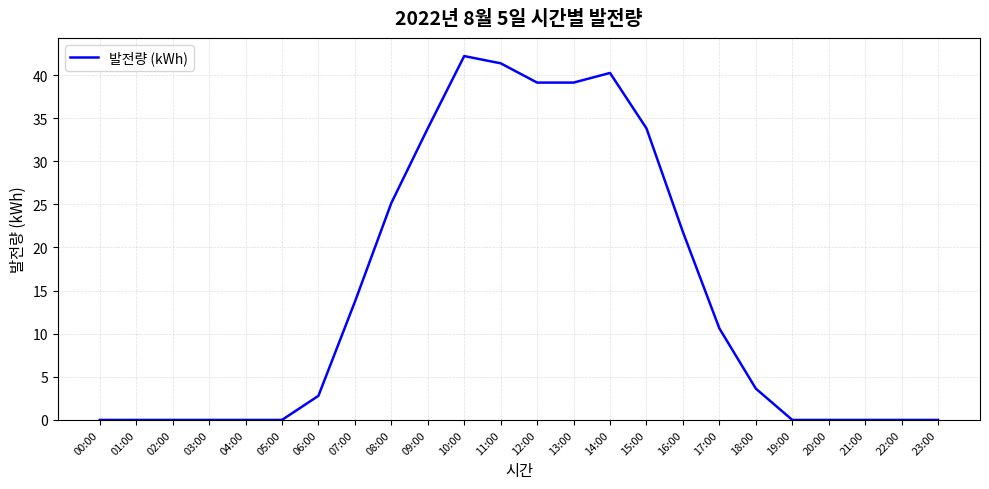

Where is the data nearest to the value 21?

16:00